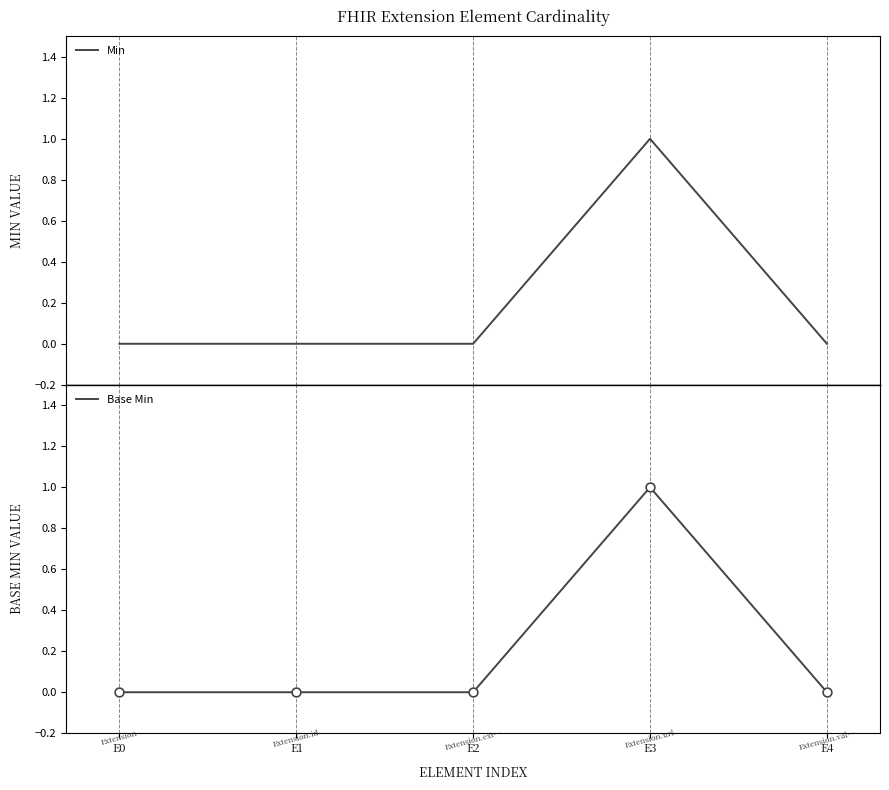

What are all the series names shown in the legend?

Min, Base Min